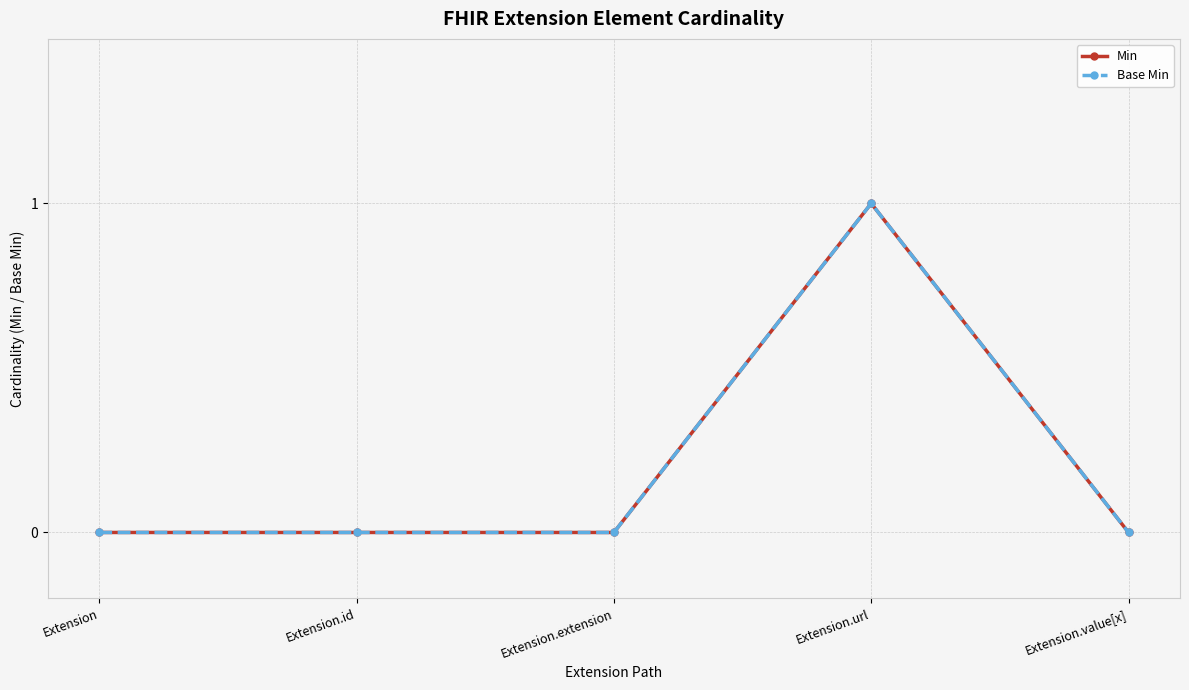

Which category has the highest value across all series?

Extension.url